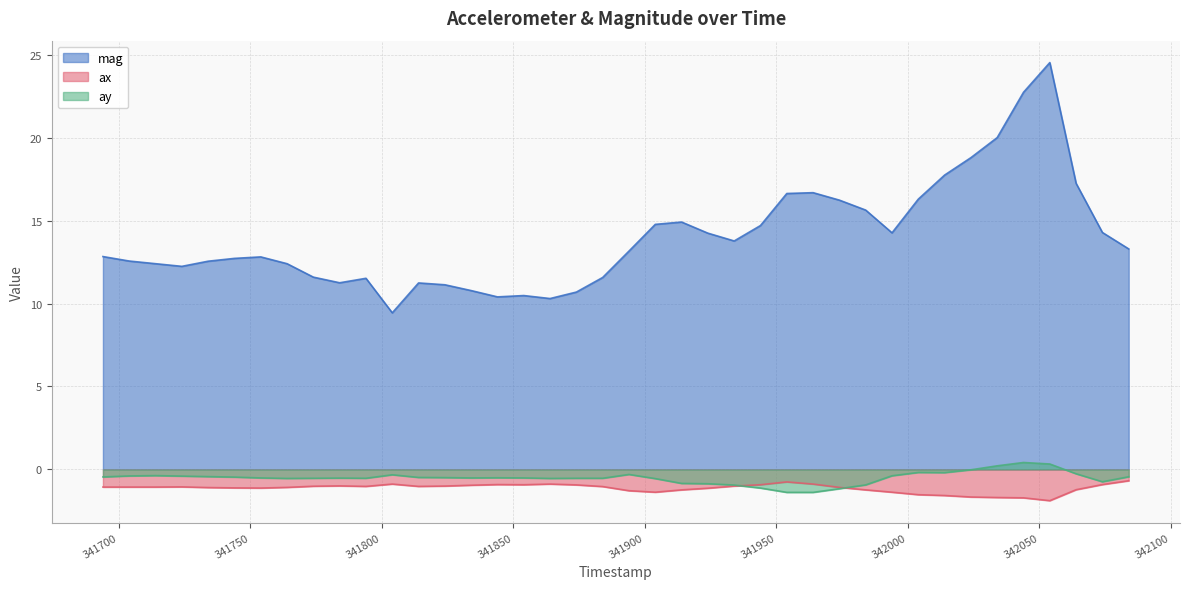

True or false: ax and mag cross at least once.

False